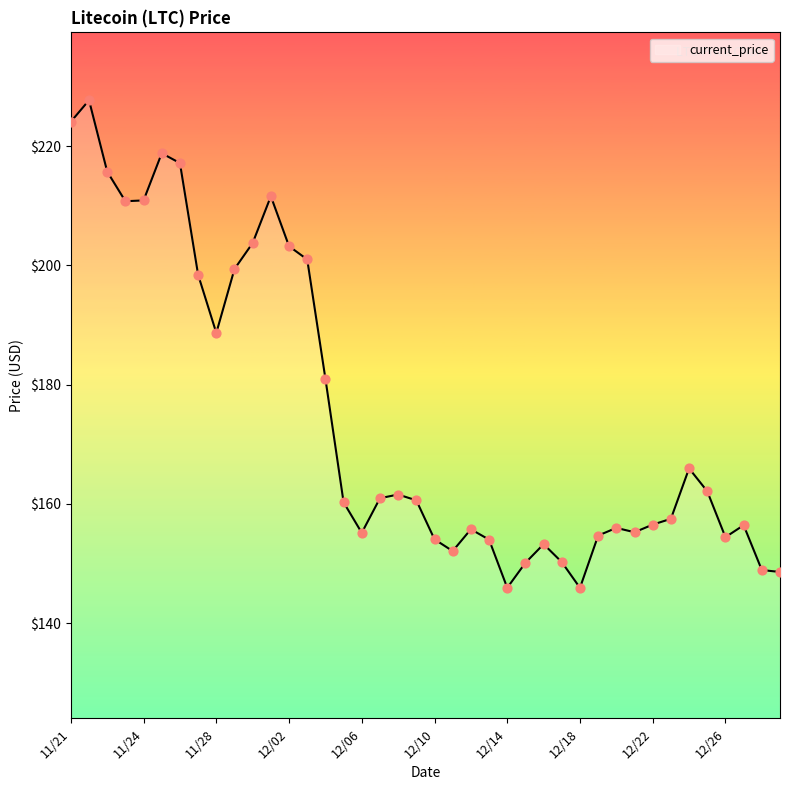

What is the difference between the maximum and minimum values?

81.8